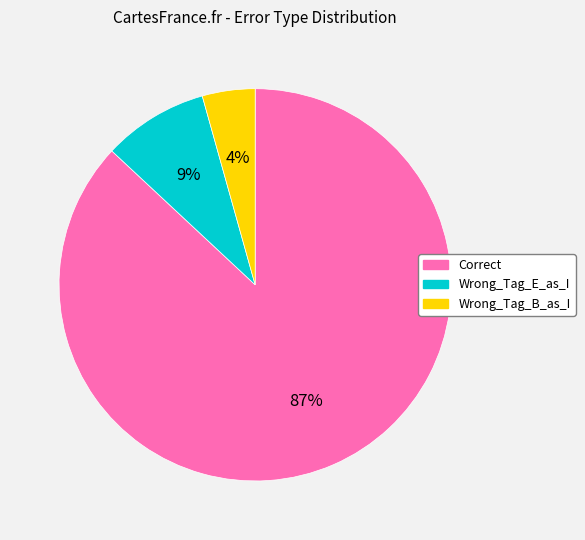

Do Correct and Wrong_Tag_B_as_I together represent more than half of the pie?

Yes